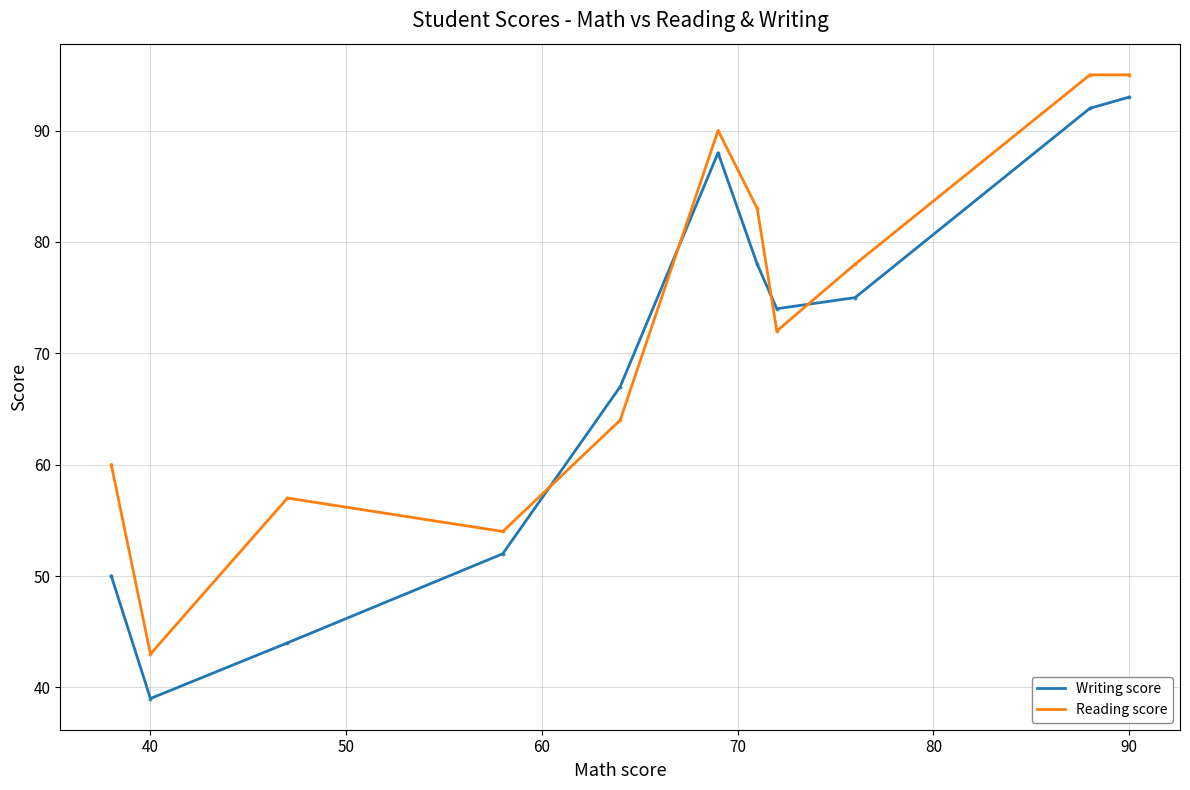

Which series has the widest spread of values?

Writing score